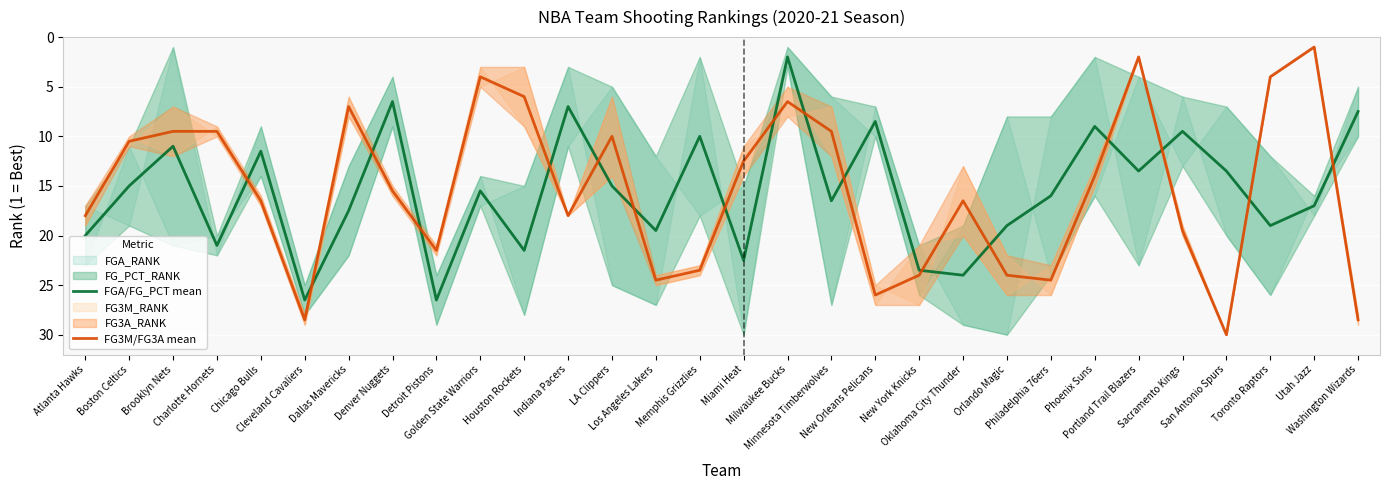

At which label is FG3M/FG3A mean closest to 15?

Denver Nuggets